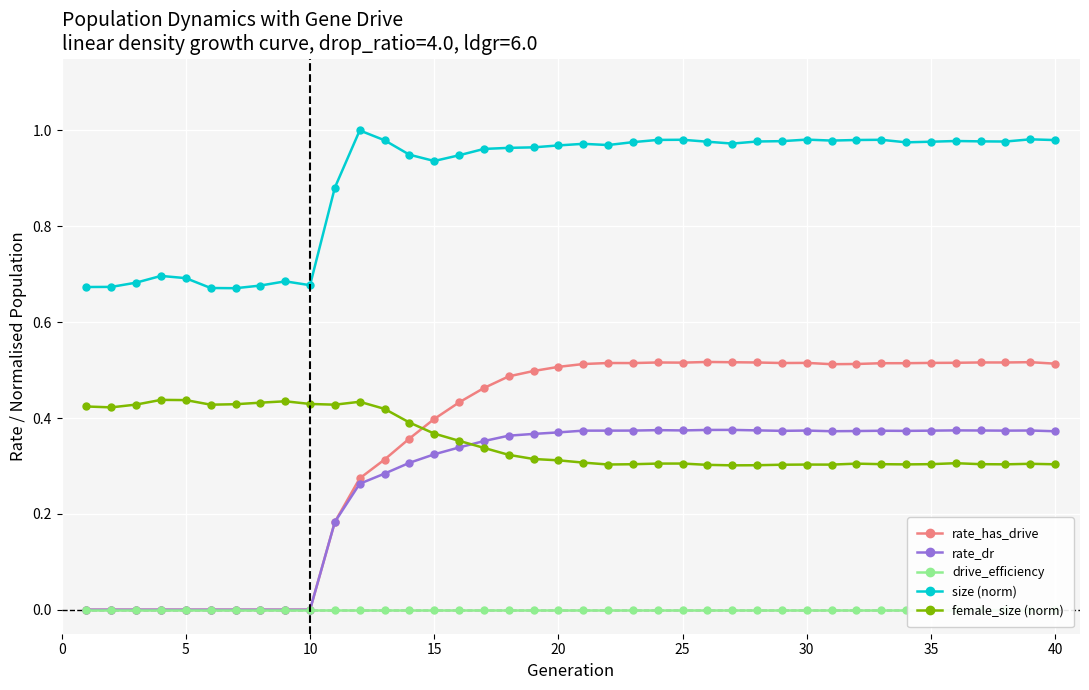

After their last crossing, which series has the higher values: female_size (norm) or rate_dr?

rate_dr